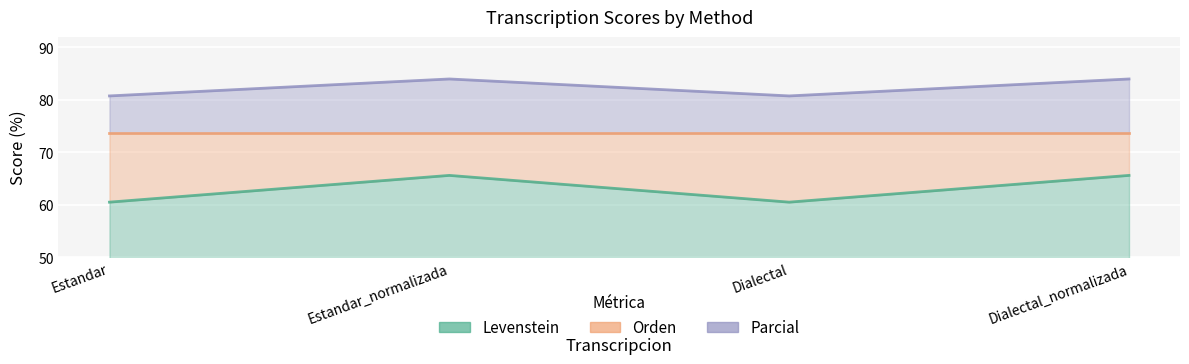

Which label corresponds to the largest value in the chart?

Estandar_normalizada